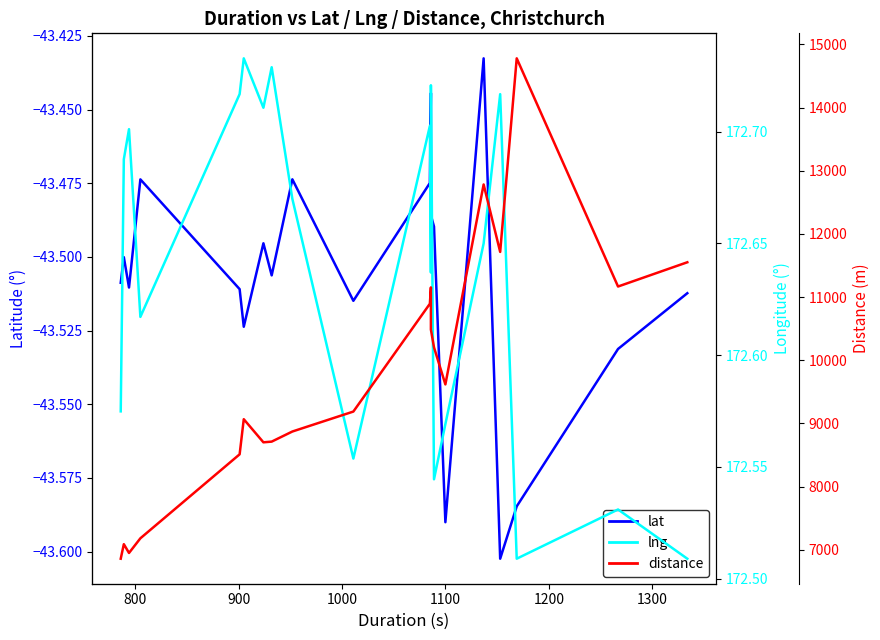

What is the lowest value of the distance series?

6857.0